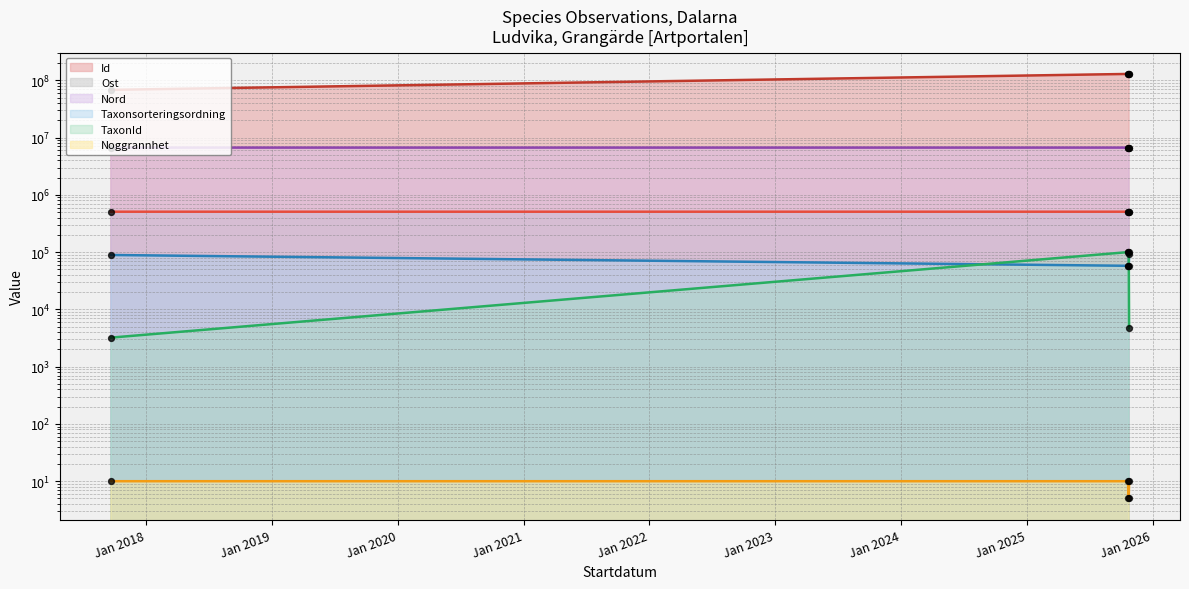

Which series has the largest Y range (max minus min)?

Id